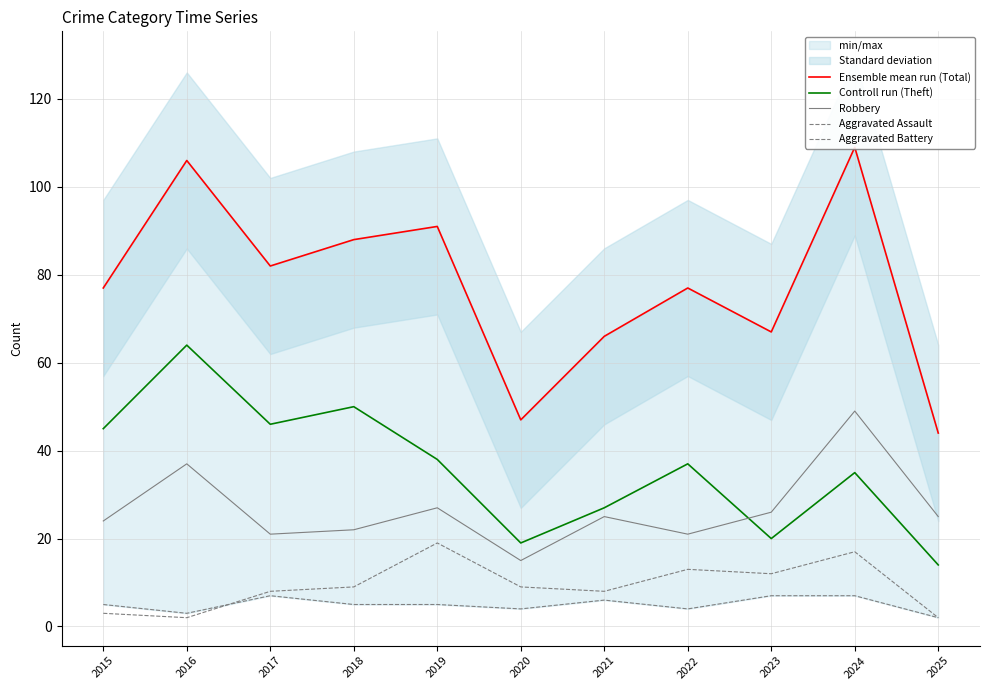

What is the value of the Aggravated Battery point at the 3rd from the left?

8